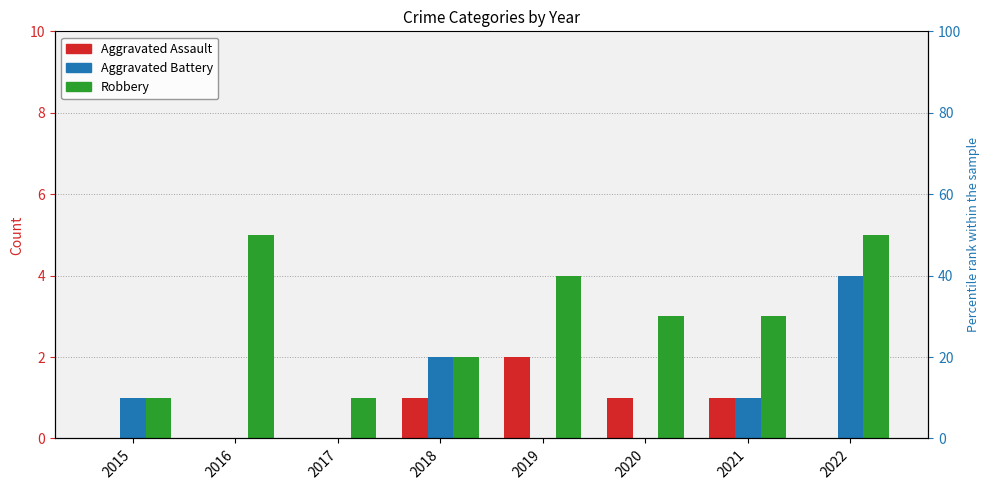

What is the maximum value for Aggravated Battery?

4